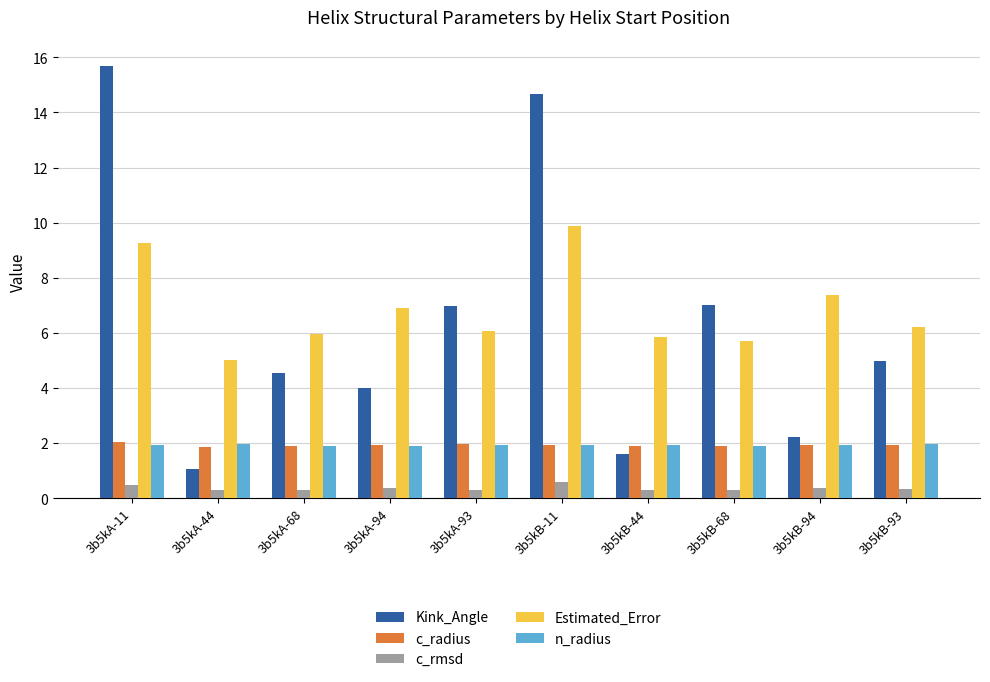

What is the difference between the highest and lowest values at 3b5kA-94?

6.5